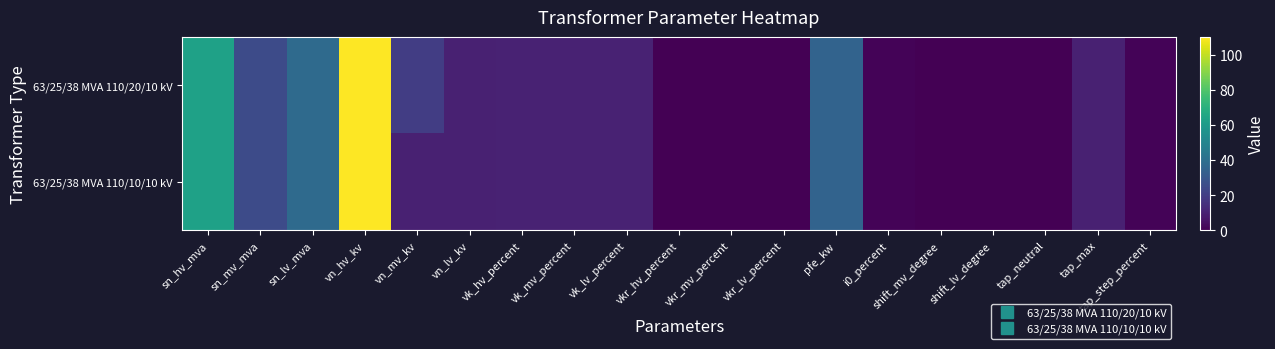

List the series in order of their peak value, lowest first.

63/25/38 MVA 110/20/10 kV, 63/25/38 MVA 110/10/10 kV